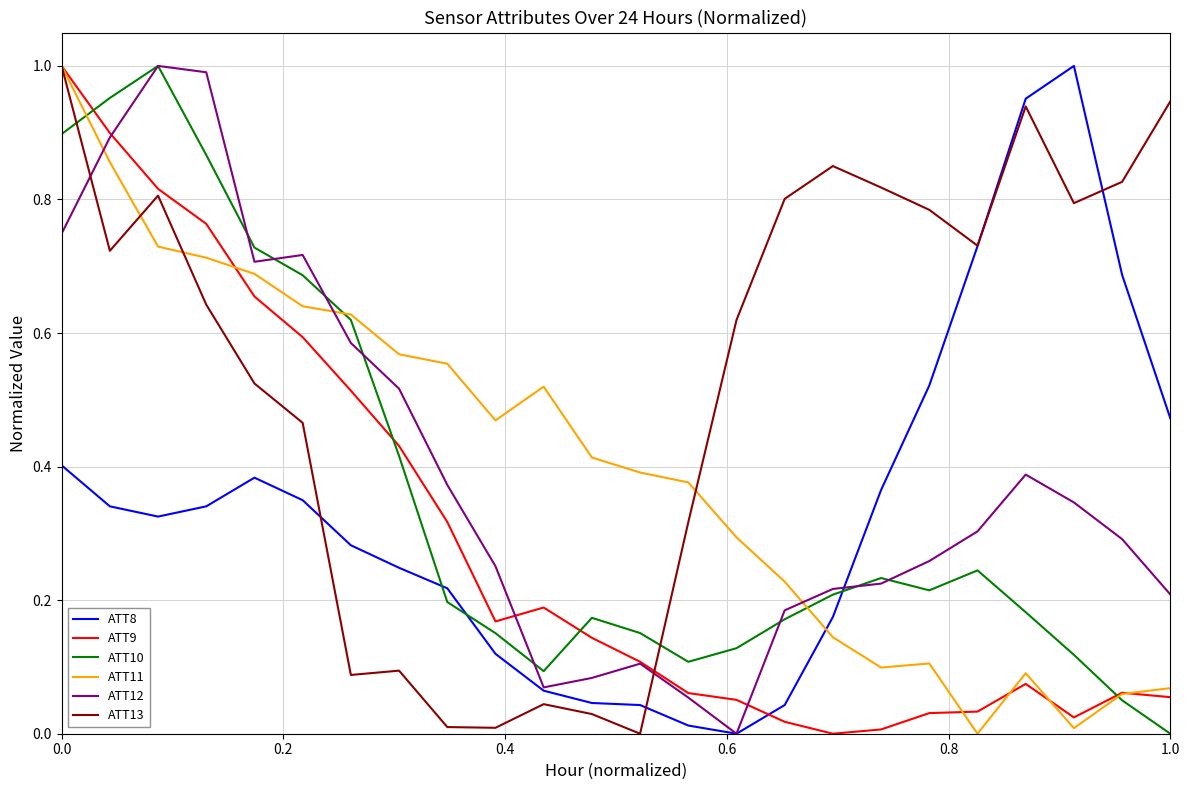

How many times do ATT13 and ATT12 cross each other?

2